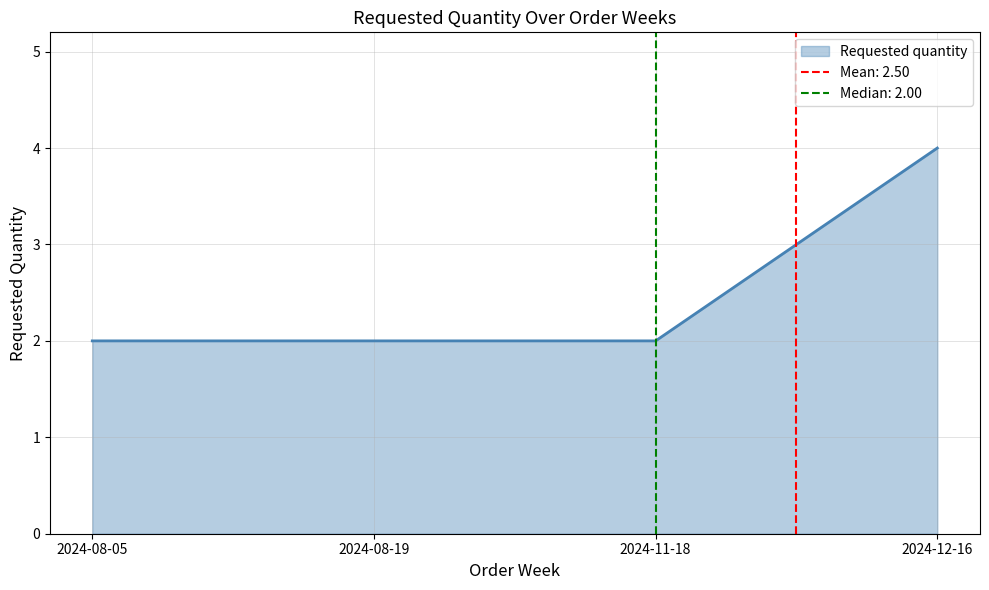

What is the average value?

2